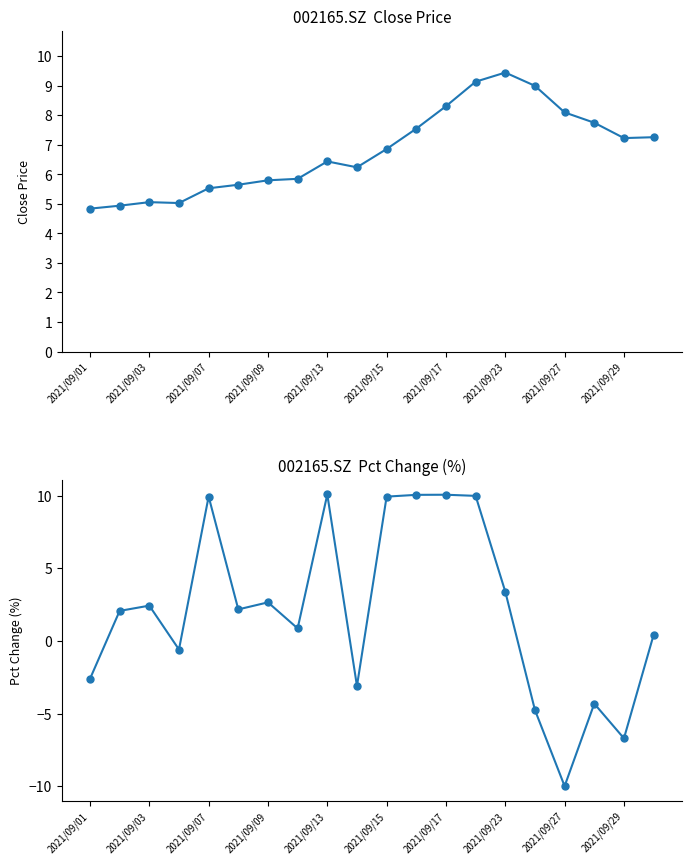

Count the number of data series in this chart.

2